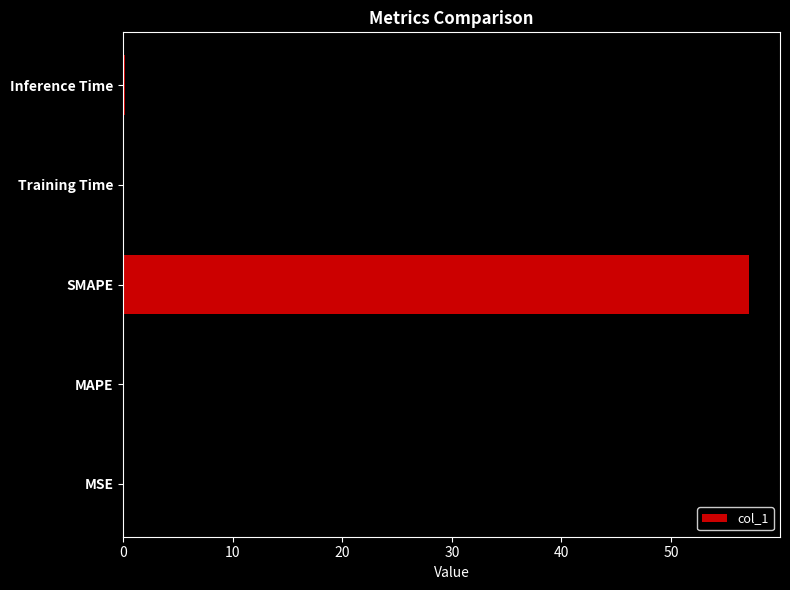

Which category has the highest value across all series?

SMAPE